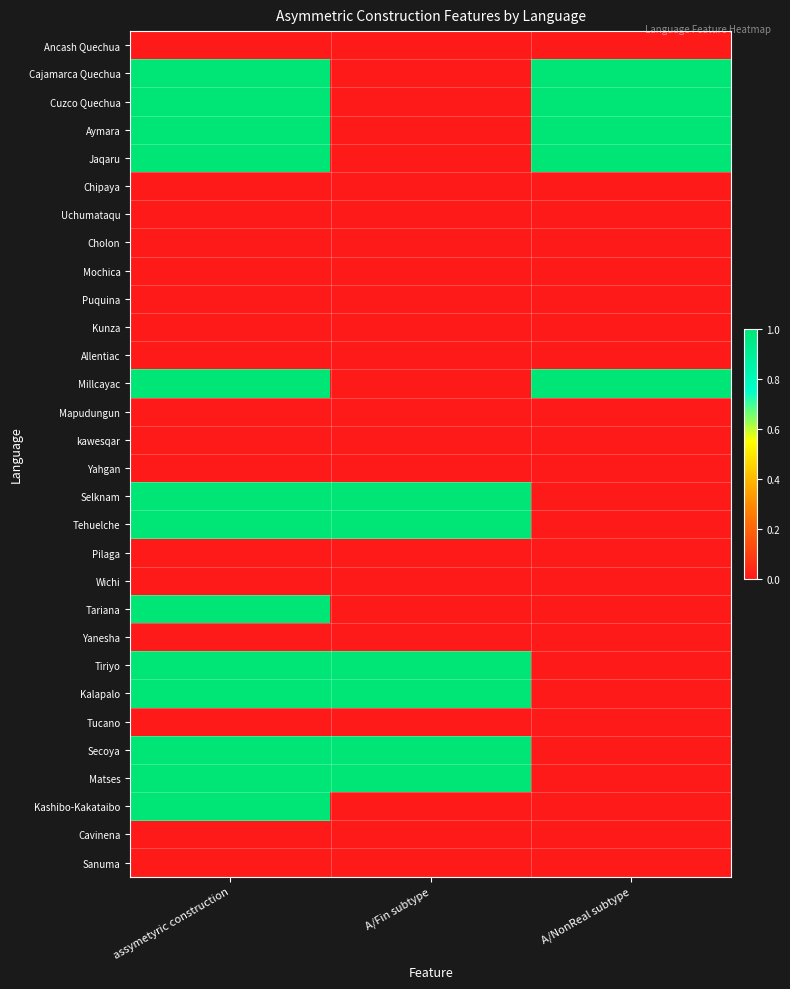

At how many categories does at least one series exceed 0?

3